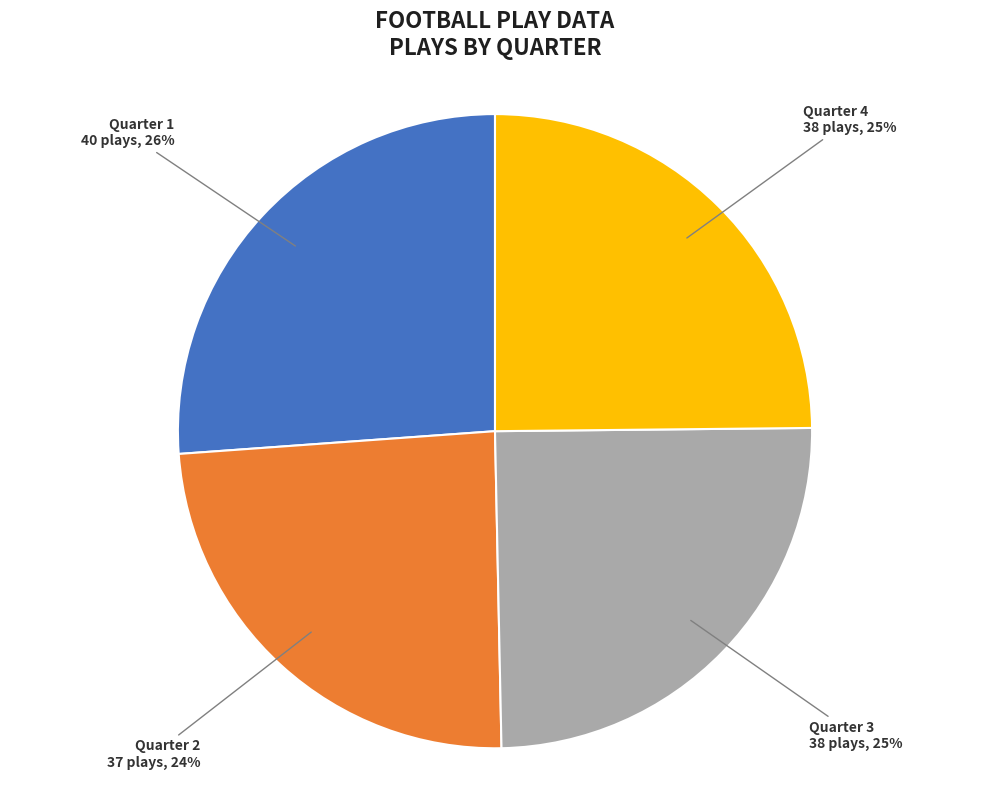

To the nearest percent, what percentage of the pie is Quarter 2?

24%